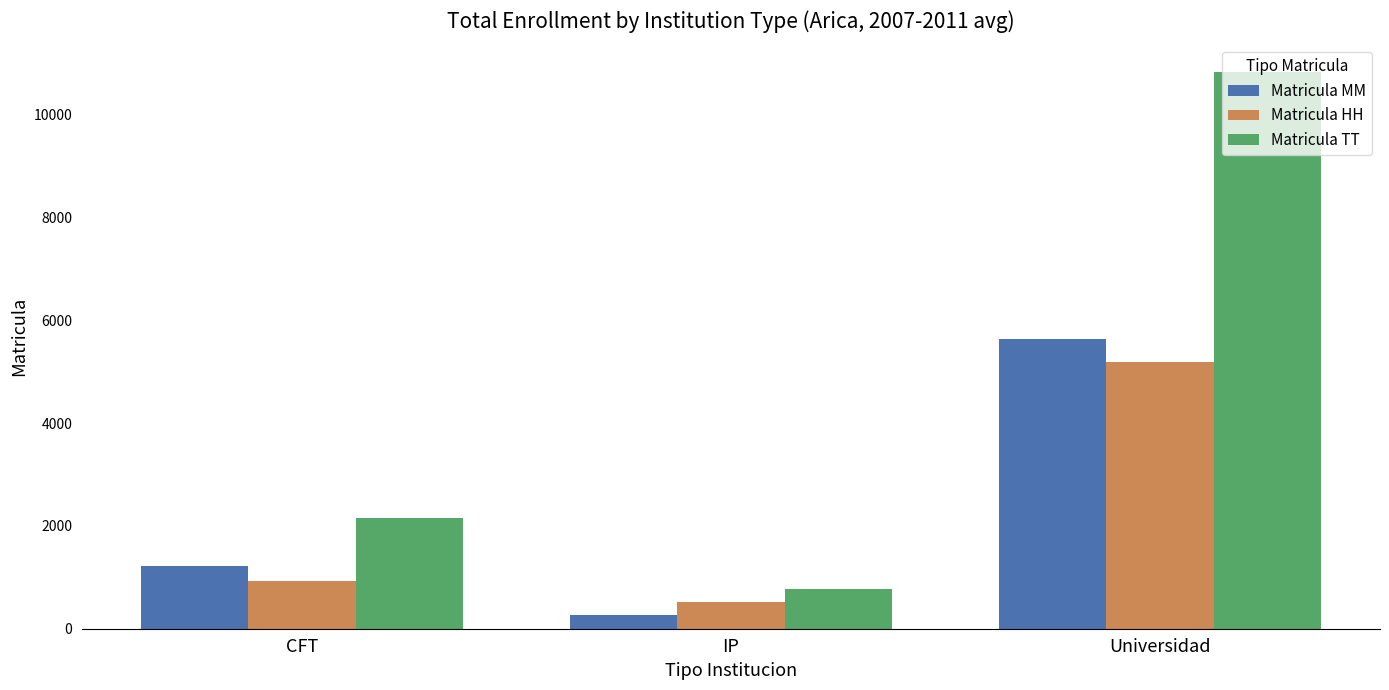

How many values in the Matricula HH series are below 935?

1